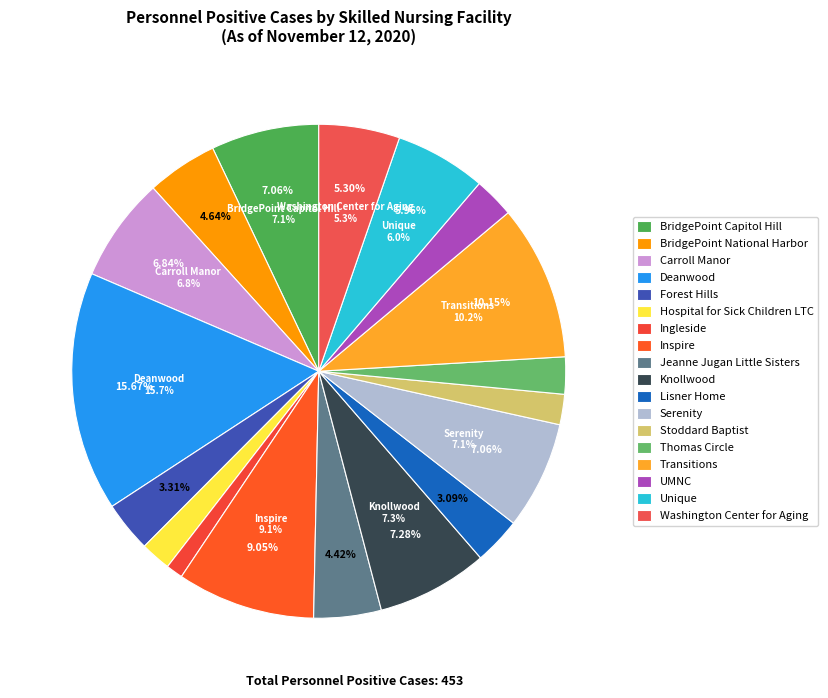

Is Unique the majority of the pie?

No